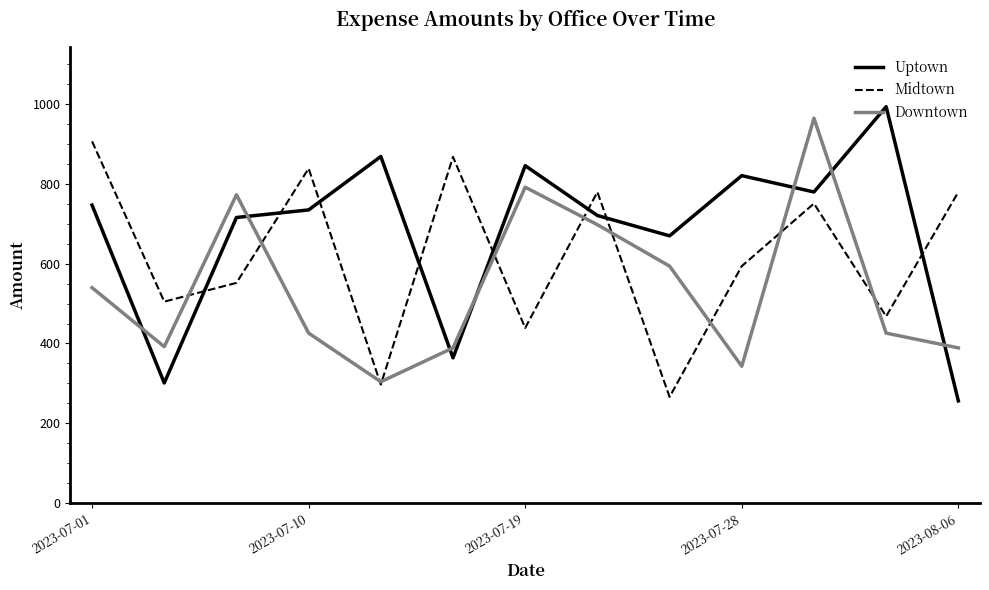

List the series in order of their overall mean, highest first.

Uptown, Midtown, Downtown